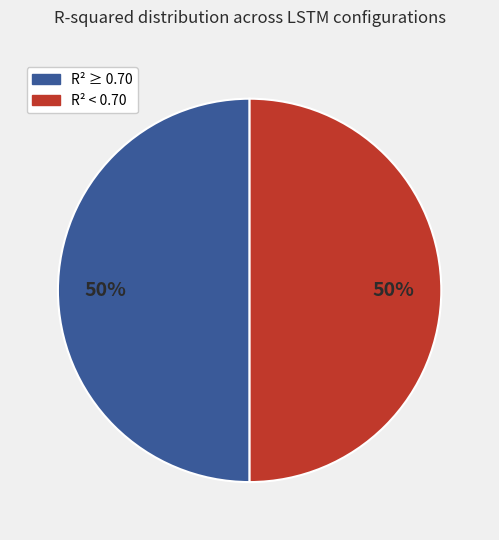

Count the number of slices in the pie.

2